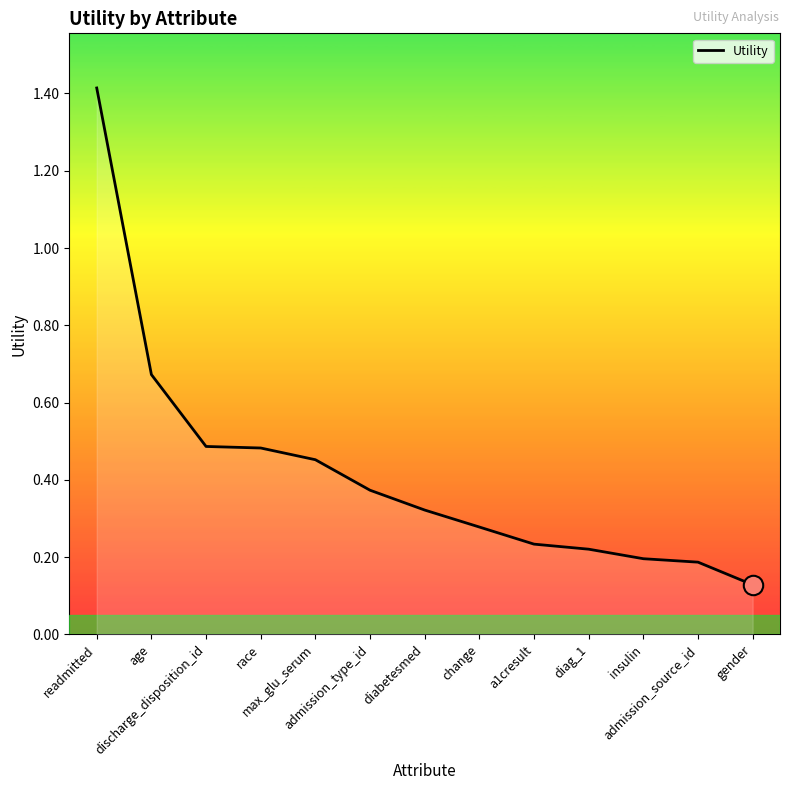

What is the difference between the maximum and minimum values?

1.3